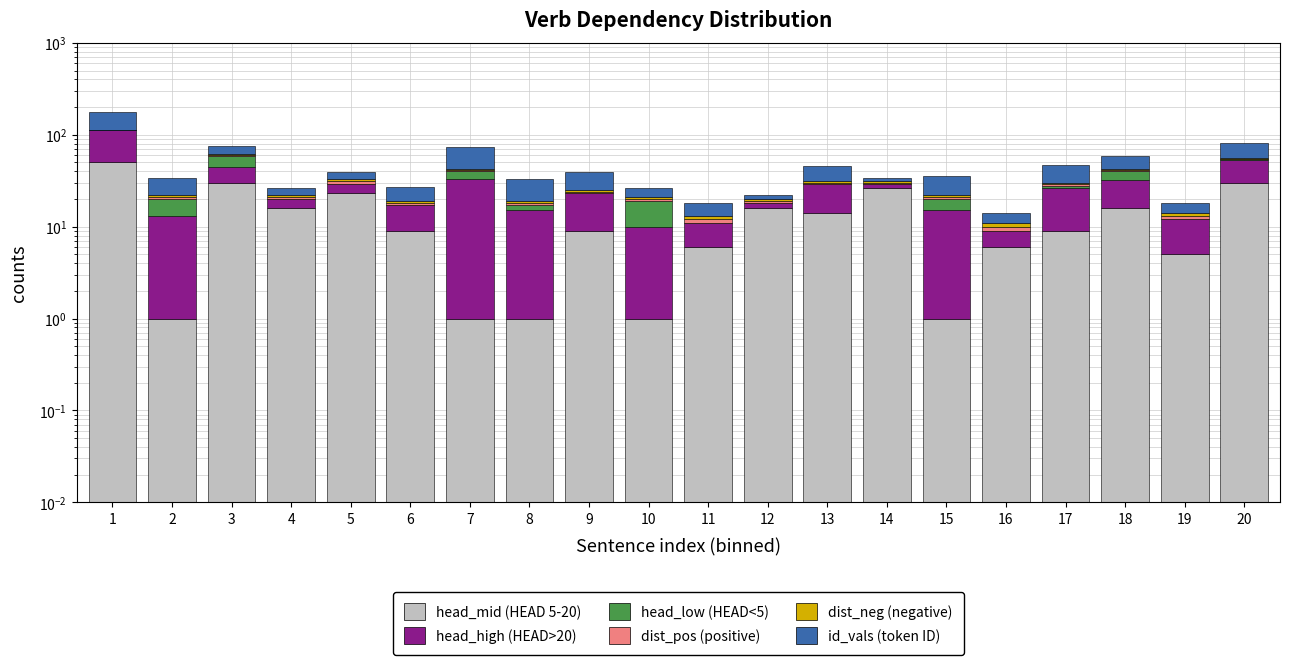

Reading left to right, extract all data points from this chart.

head_mid: 51.0	1.0	30.0	16.0	23.0	9.0	1.0	1.0	9.0	1.0	6.0	16.0	14.0	26.0	1.0	6.0	9.0	16.0	5.0	30.0
head_high: 61.0	12.0	14.0	4.0	6.0	8.0	32.0	14.0	14.0	9.0	5.0	2.0	15.0	3.0	14.0	3.0	17.0	16.0	7.0	23.0
head_low: 0.0	7.0	14.0	0.0	0.0	0.0	7.0	2.0	0.0	9.0	0.0	0.0	0.0	0.0	5.0	0.0	2.0	8.0	0.0	1.0
dist_pos: 1.0	1.0	2.0	1.0	2.0	1.0	1.0	1.0	1.0	1.0	1.0	1.0	1.0	1.0	1.0	1.0	1.0	1.0	1.0	1.0
dist_neg: 1.0	1.0	1.0	1.0	2.0	1.0	1.0	1.0	1.0	1.0	1.0	1.0	1.0	1.0	1.0	1.0	1.0	1.0	1.0	1.0
id_vals: 61.0	12.0	14.0	4.0	6.0	8.0	32.0	14.0	14.0	5.0	5.0	2.0	15.0	3.0	14.0	3.0	17.0	16.0	4.0	26.0